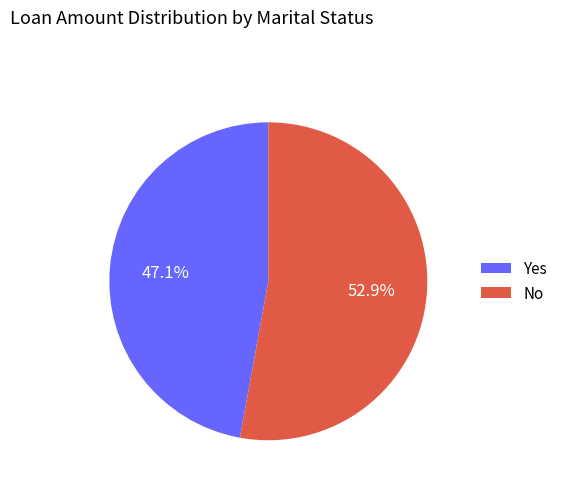

Between Yes and No, which is larger?

No